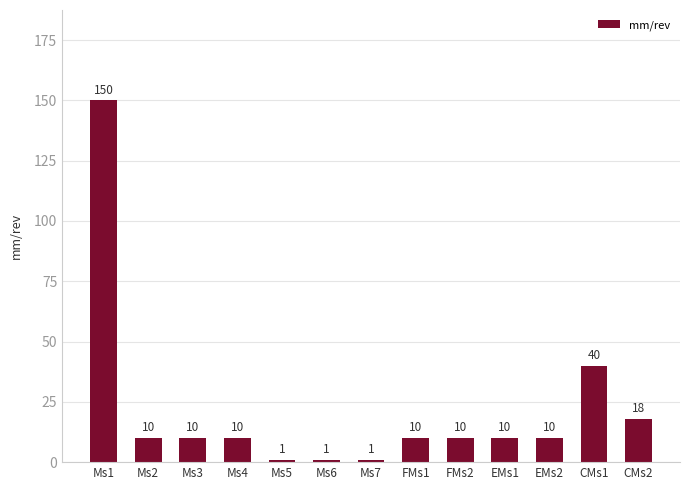

Does the chart contain stacked bars?

No